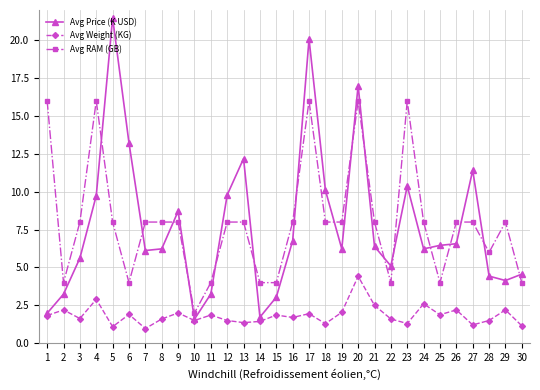

Between 4 and 30, which series saw the biggest shift?

Avg RAM (GB)